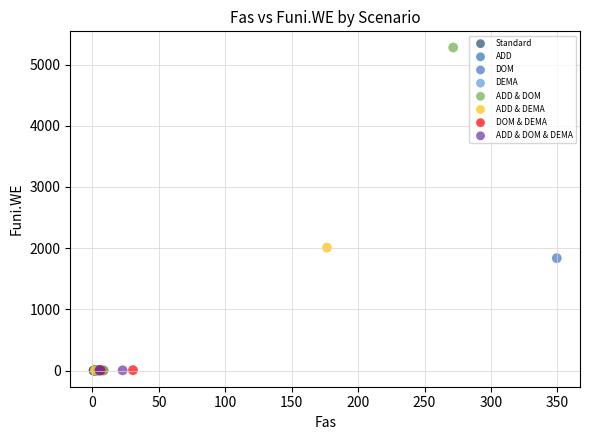

Which series has the widest spread of Y values?

ADD & DOM